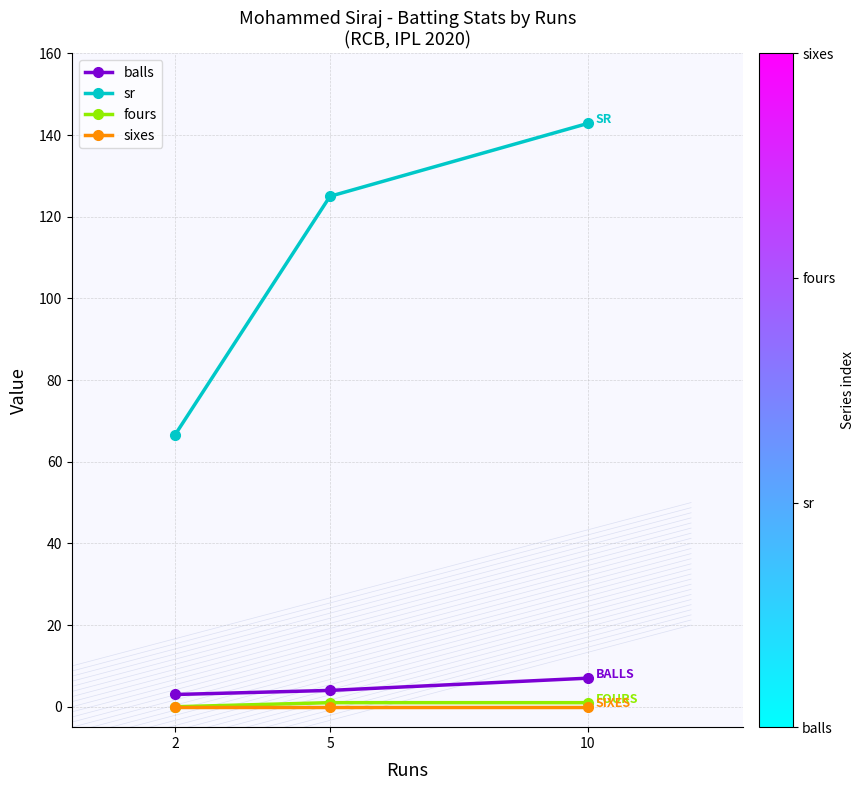

What is the difference between the balls values at 5 and 10?

3.0